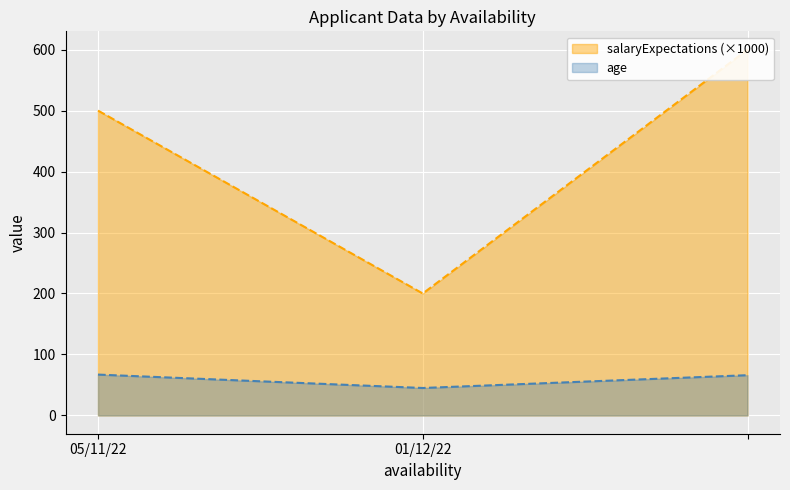

Reading left to right, list all the values displayed in this chart.

age: 05/11/22=67	01/12/22=45	=66
salaryExpectations: 05/11/22=500	01/12/22=200	=600